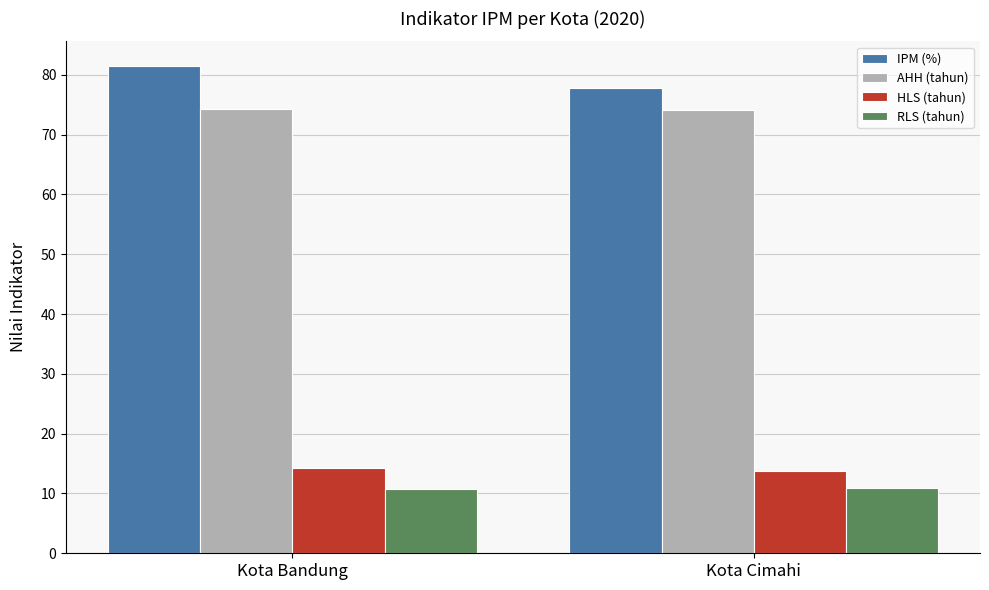

Which series has the largest total across all categories?

IPM (%)